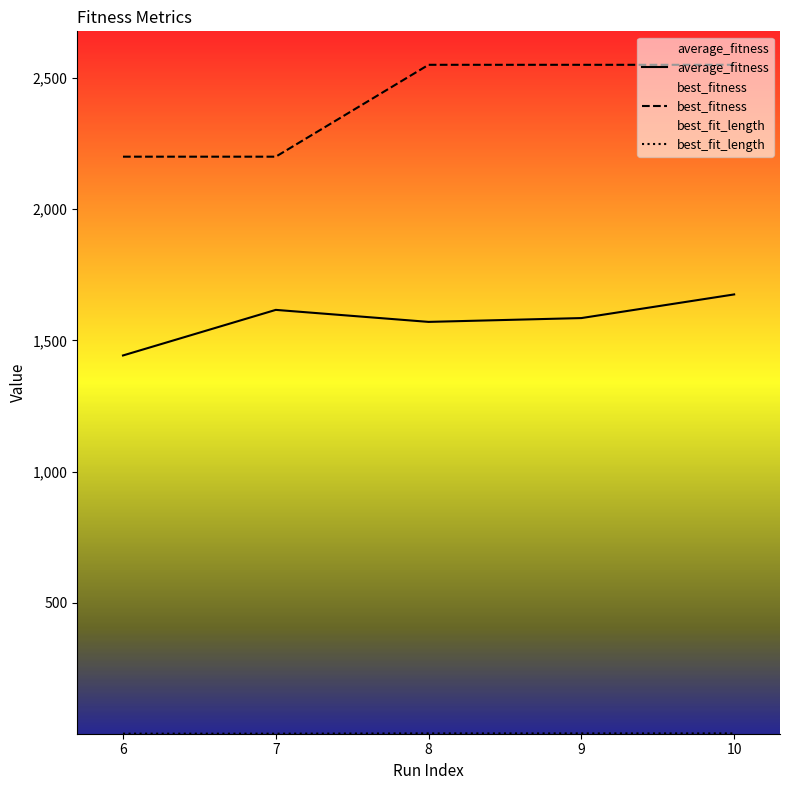

What is the difference between the maximum and minimum values in the best_fit_length series?

1.0